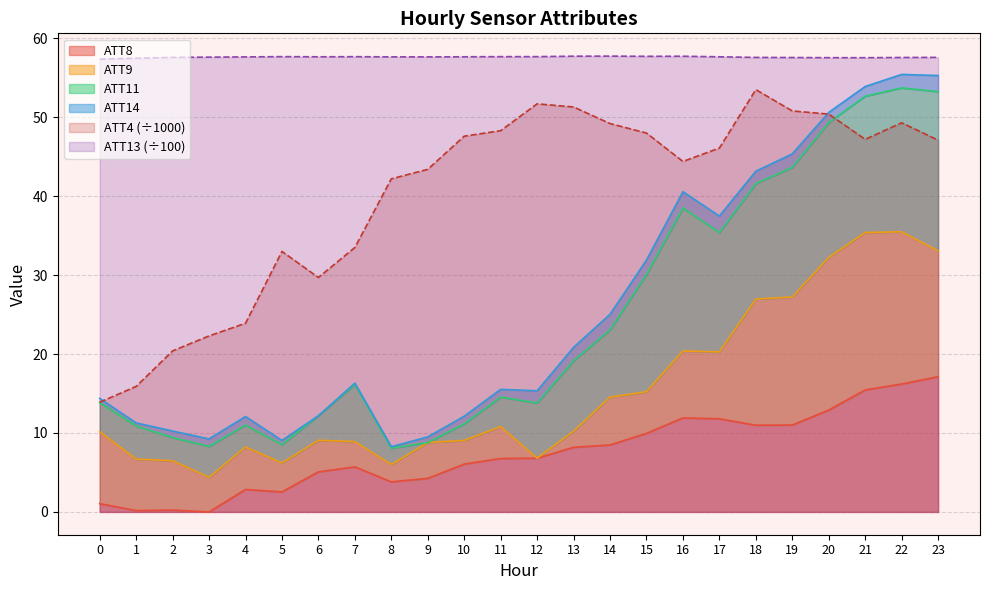

Where is the first local minimum for ATT13?

6